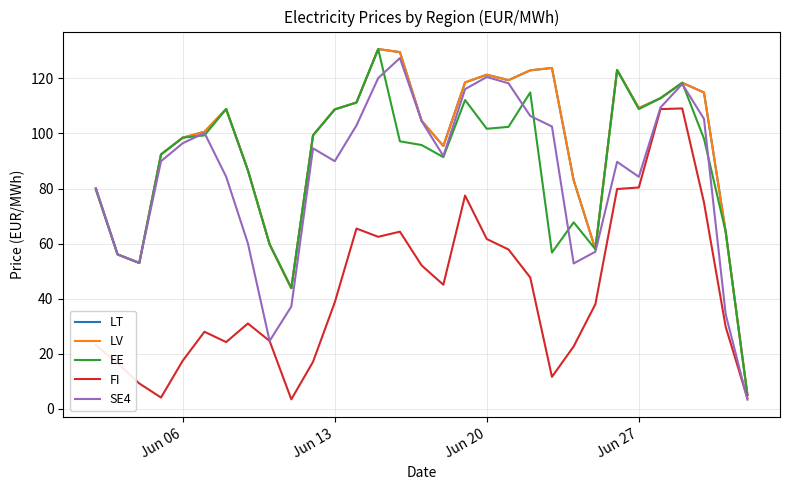

Does the chart display data point markers on the line(s)?

No